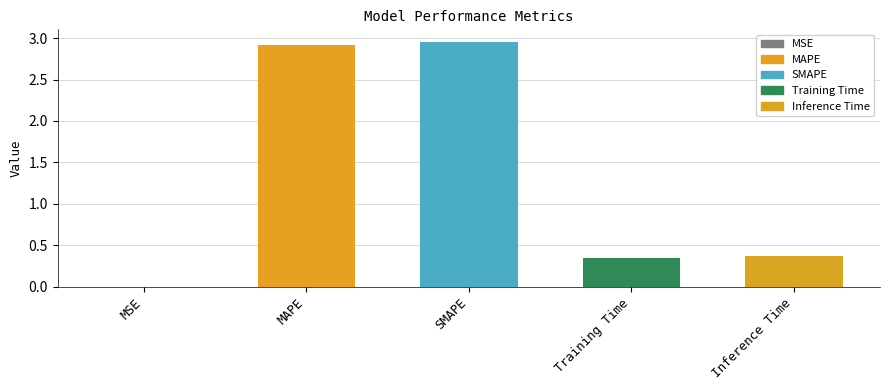

Which has a higher value, SMAPE or MSE?

SMAPE